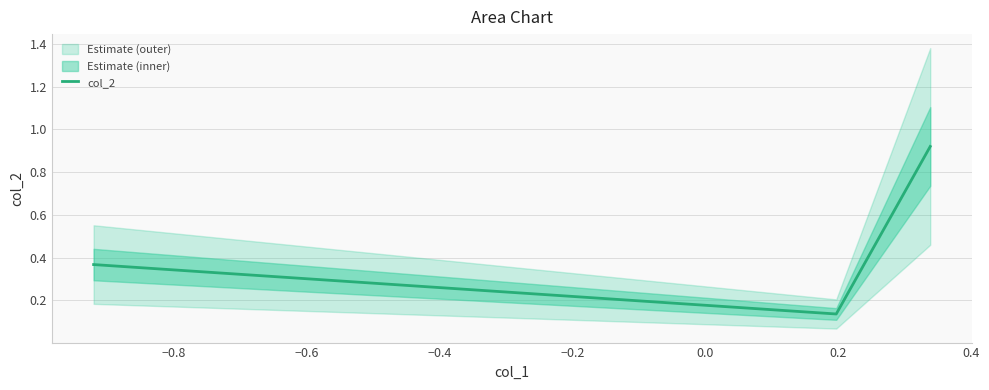

How many col_2 values are between 0 and 1?

3